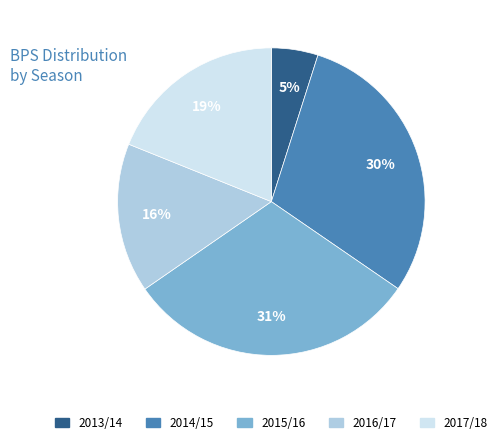

Combined, do 2013/14 and 2014/15 account for over 50%?

No